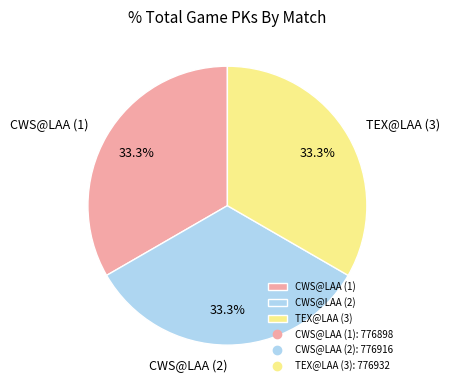

What is the ratio of the value at TEX@LAA (3) to the value at CWS@LAA (1)?

1.0